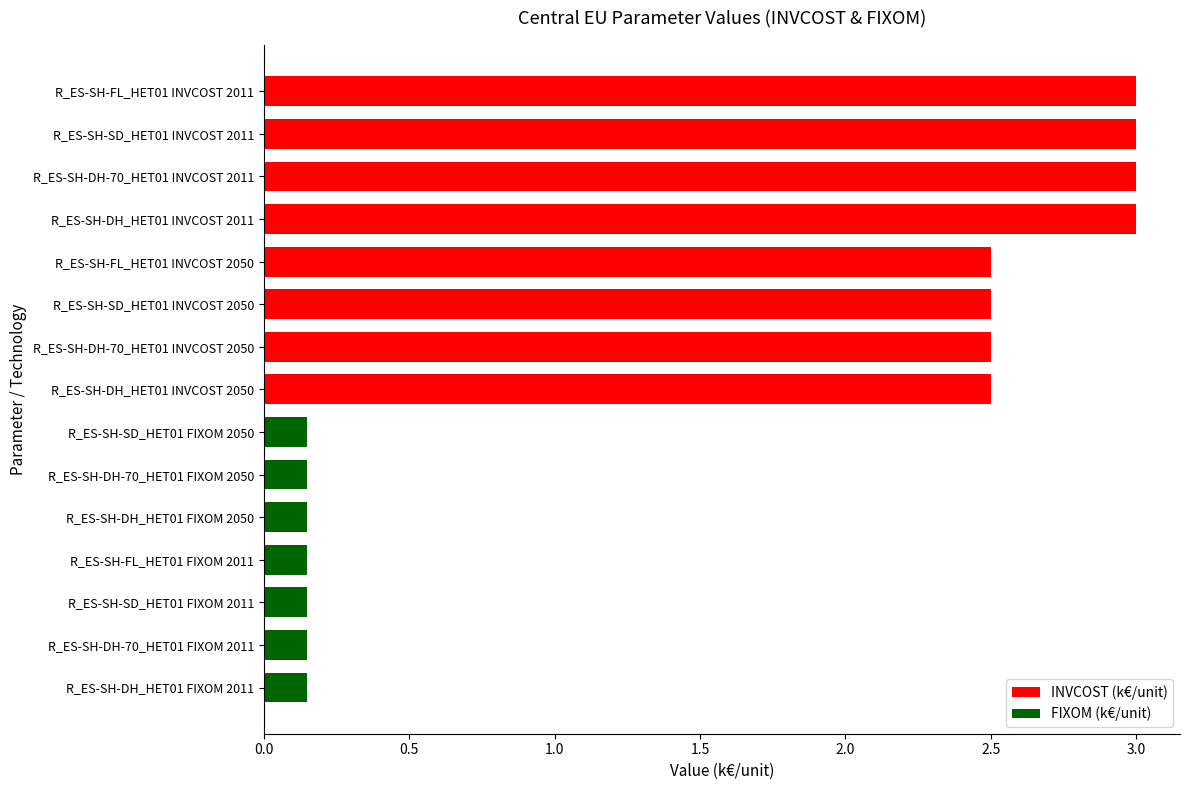

What is the sum of the values at R_ES-SH-SD_HET01 INVCOST 2011 and R_ES-SH-DH-70_HET01 INVCOST 2050?

5.5